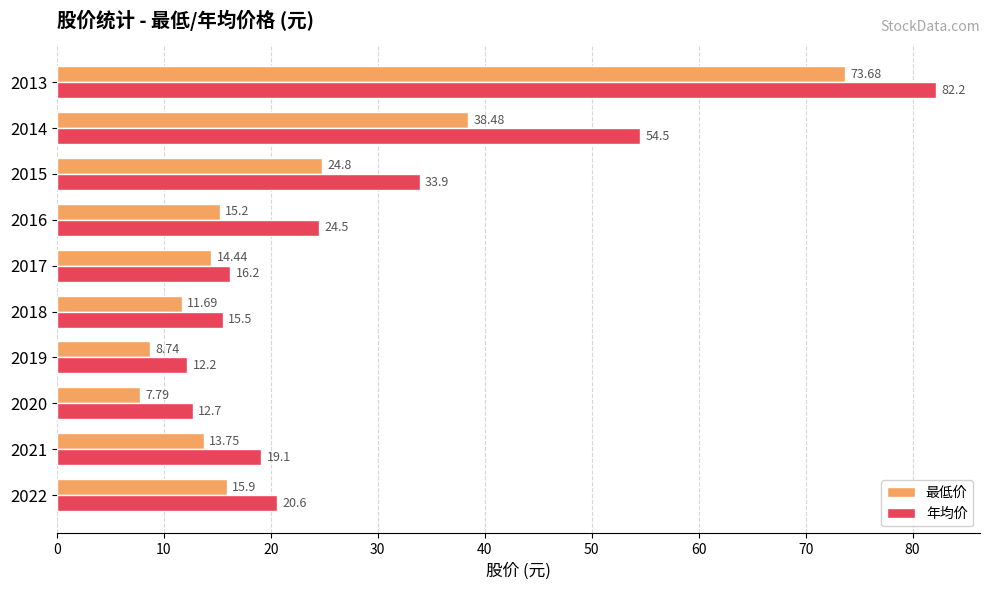

What is the sum of all 最低价 values?

224.5